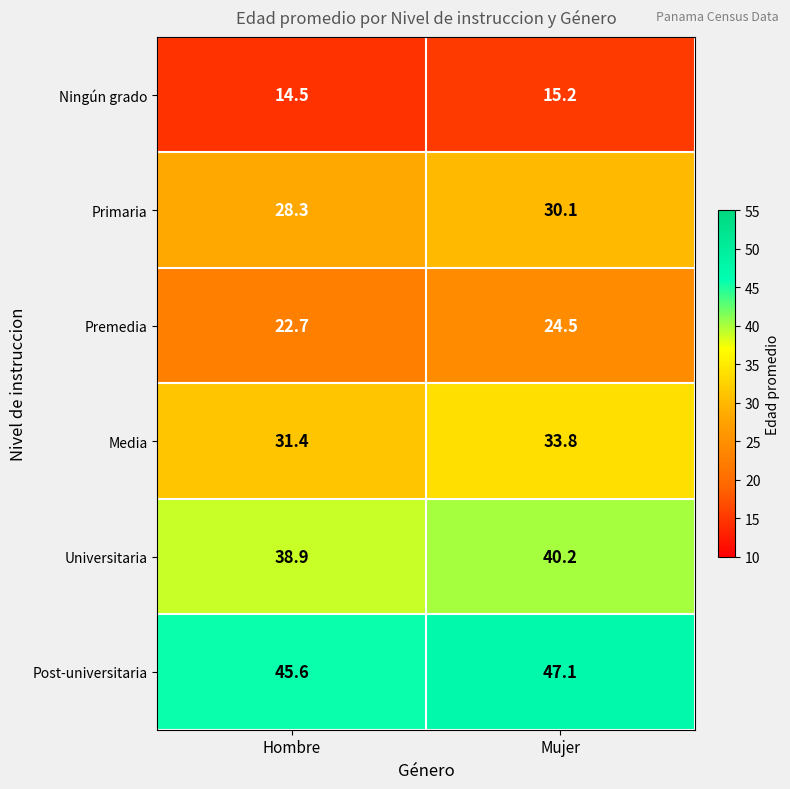

The value of Premedia at Mujer is 24.5. True or false?

True